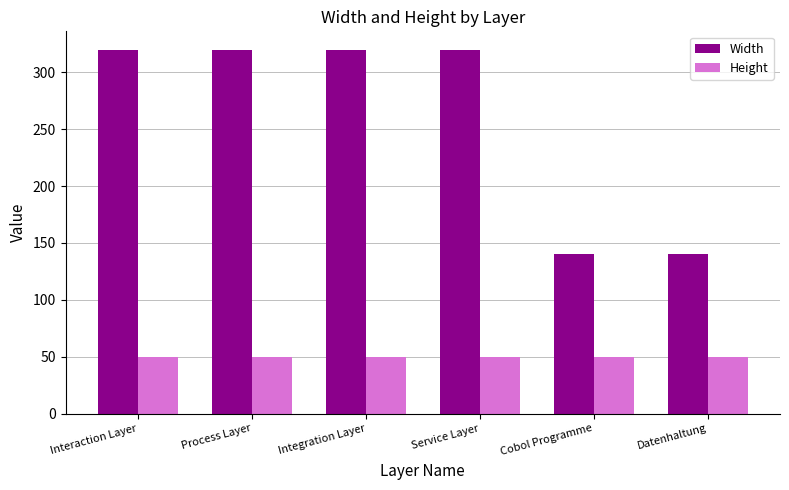

How many data points in Width are less than 320?

2